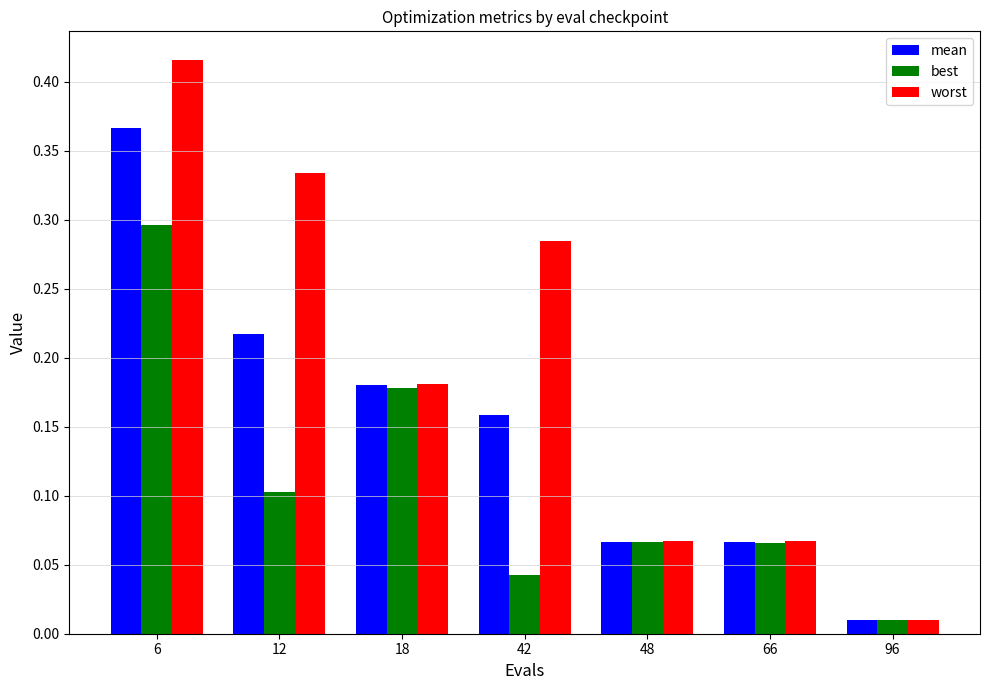

Rank the series by their maximum value, from highest to lowest.

worst, mean, best